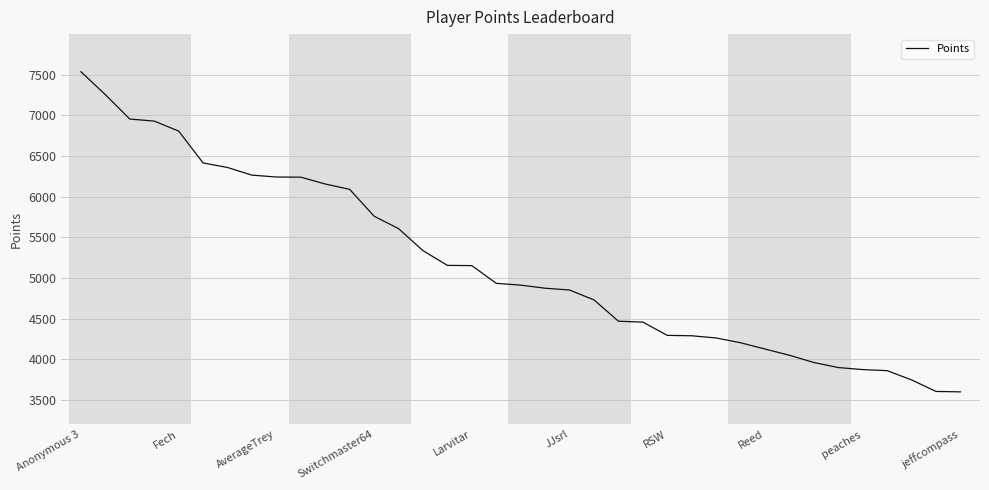

What is the smallest value displayed?

3599